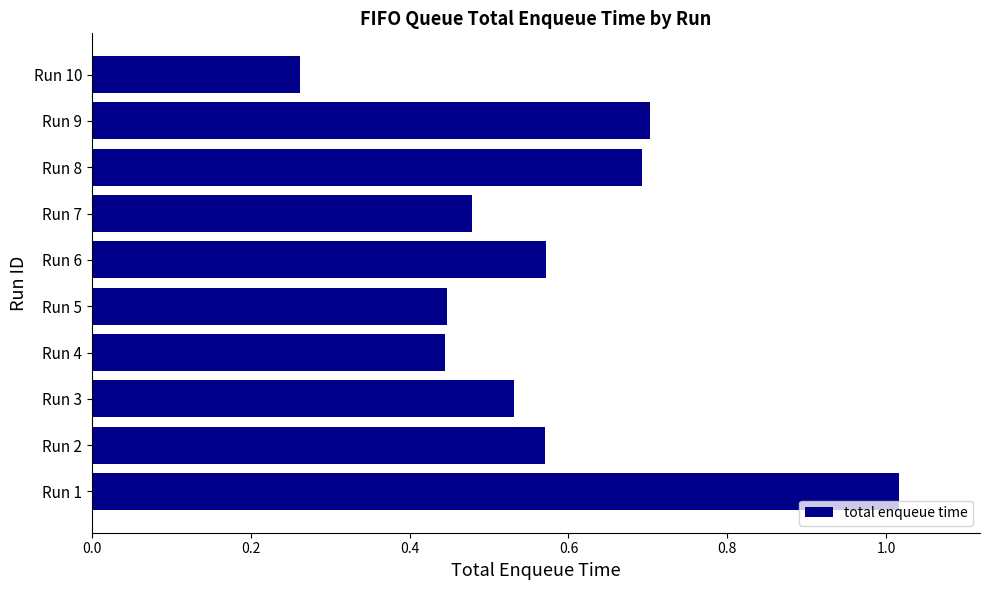

How many bars are there in total?

10